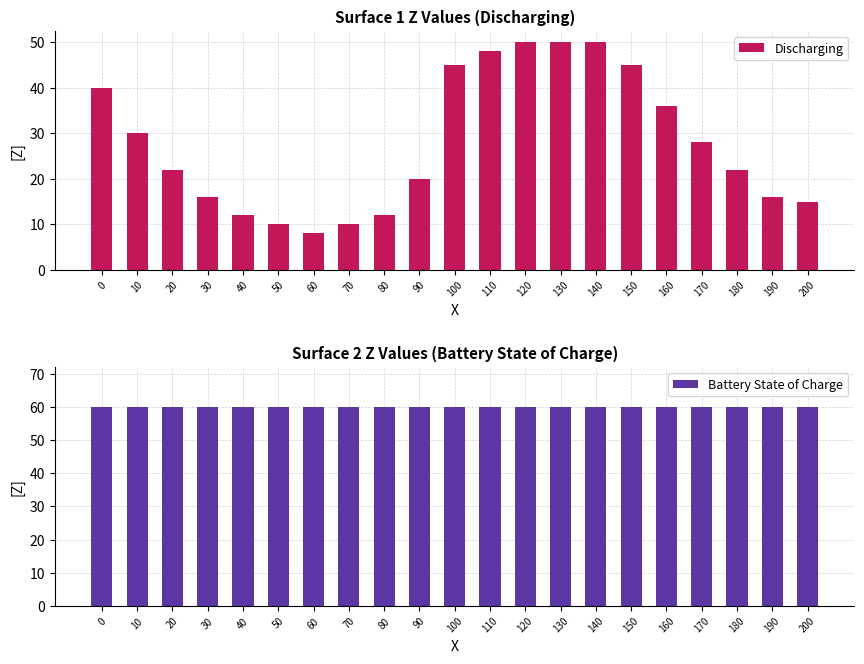

Count the number of data series in this chart.

2